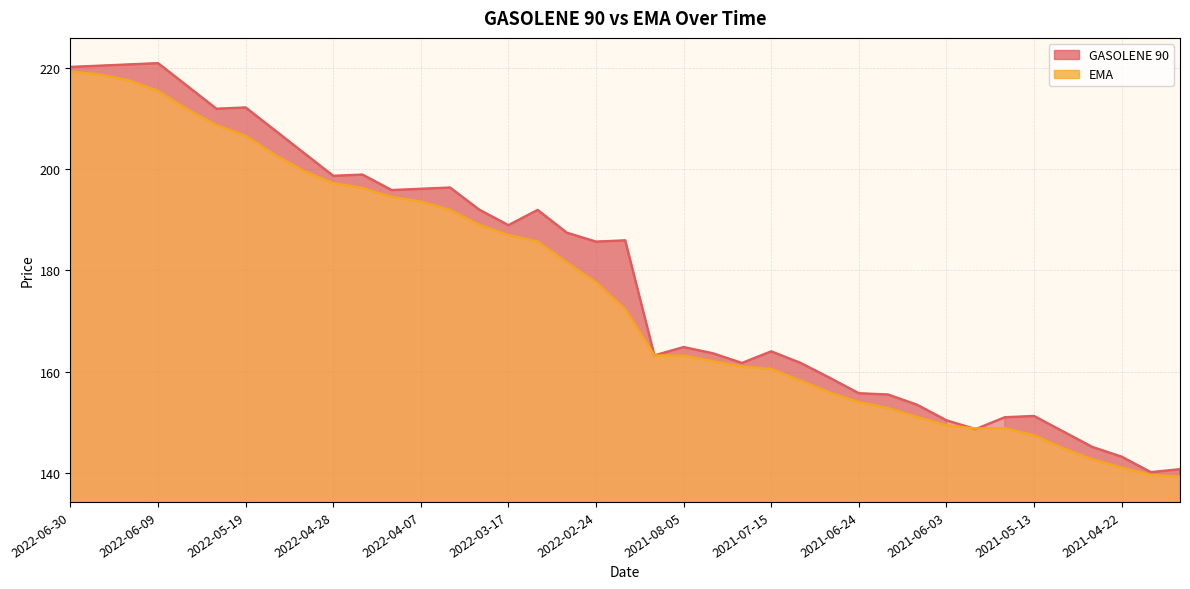

What is the value of the GASOLENE 90 point at the 28th from the left?

155.7